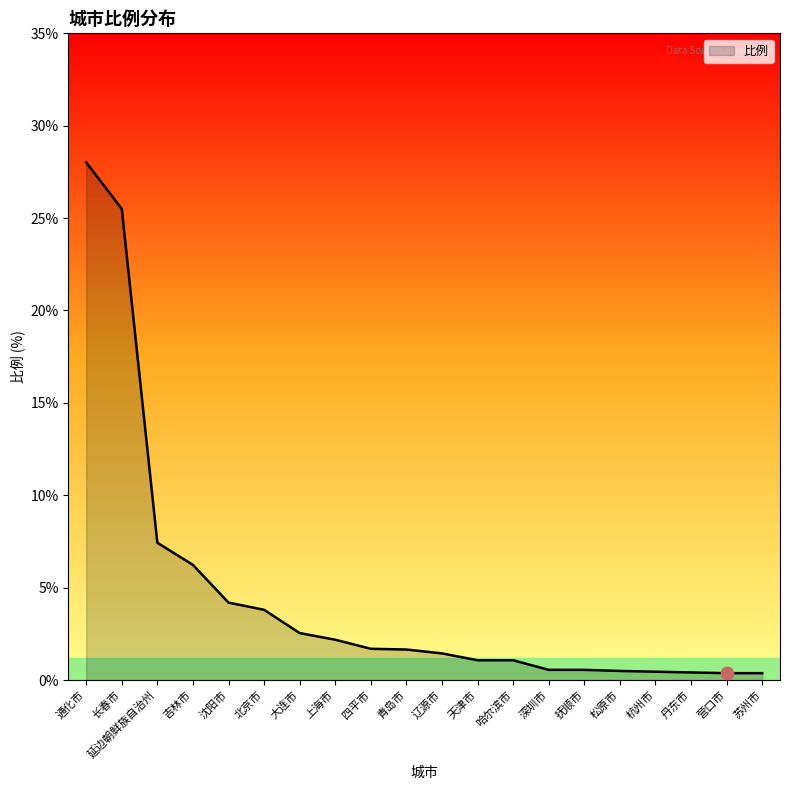

Between 北京市 and 抚顺市, which is larger?

北京市